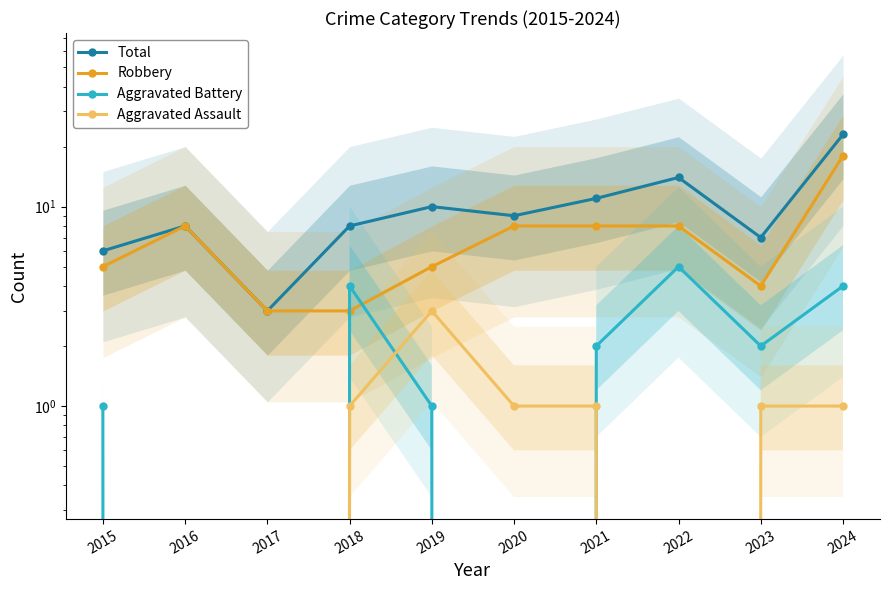

Reading left to right, transcribe all the data shown in this chart.

Total: 6	8	3	8	10	9	11	14	7	23
Robbery: 5	8	3	3	5	8	8	8	4	18
Aggravated Battery: 1	0	0	4	1	0	2	5	2	4
Aggravated Assault: 0	0	0	1	3	1	1	0	1	1